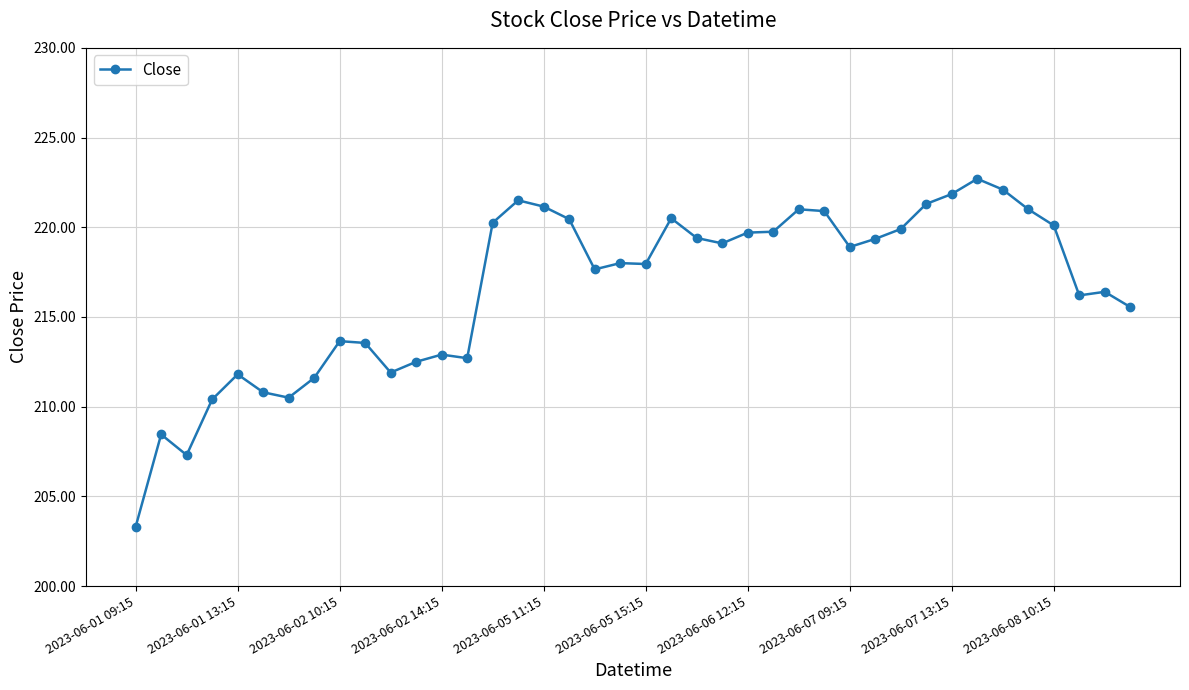

What is the value of the 22nd point from the left?

220.5